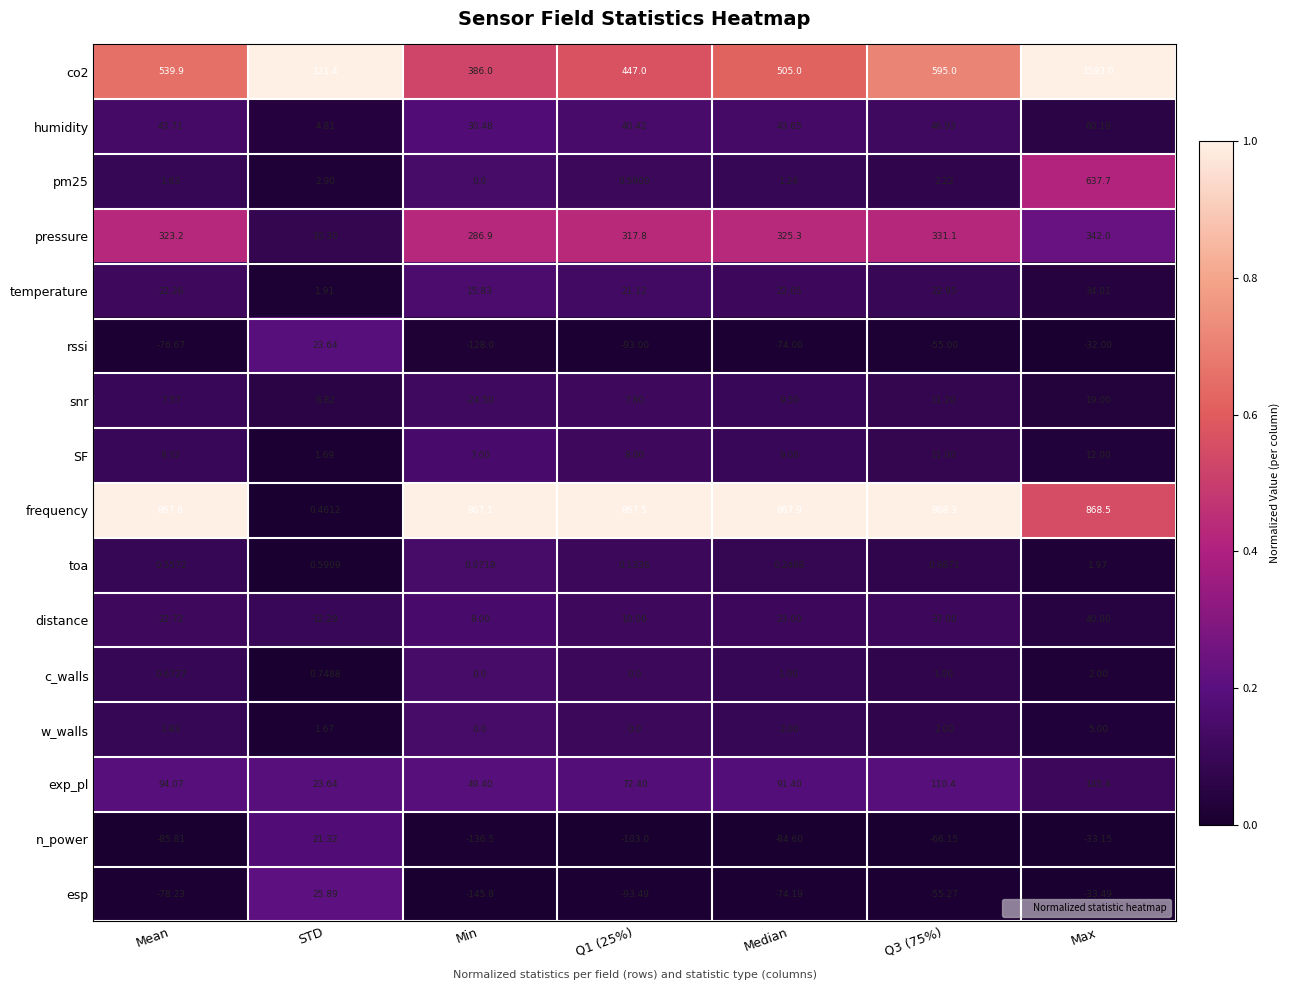

Rank the series by their maximum value, from highest to lowest.

co2, frequency, pm25, pressure, exp_pl, humidity, distance, temperature, esp, rssi, n_power, snr, SF, w_walls, c_walls, toa